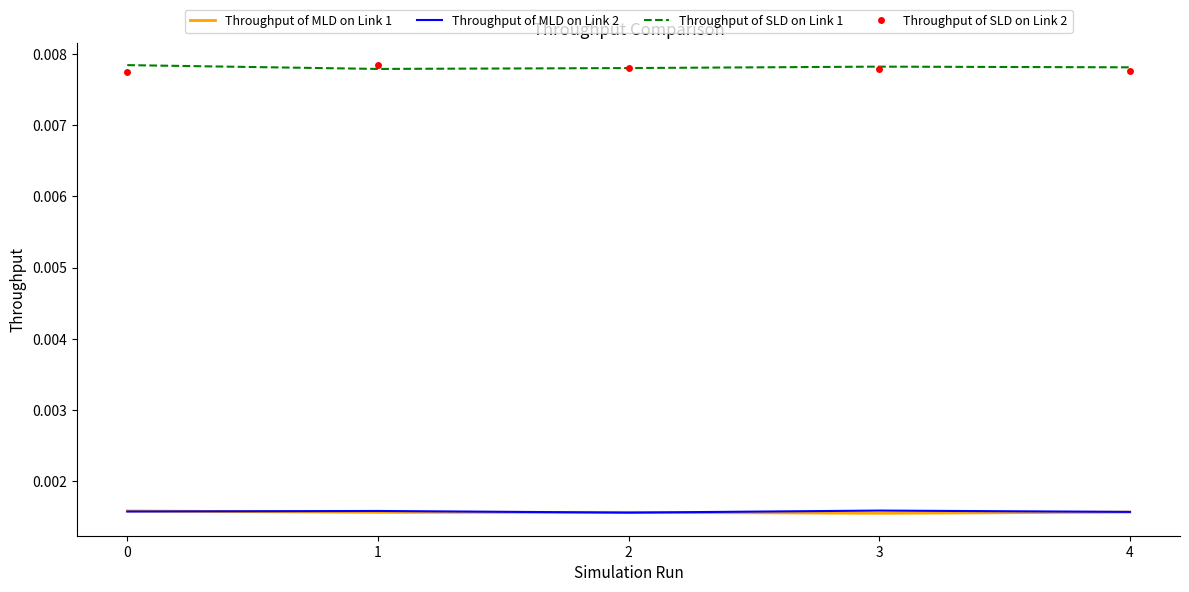

True or false: Throughput of MLD on Link 2 and Throughput of SLD on Link 2 intersect in this chart.

False